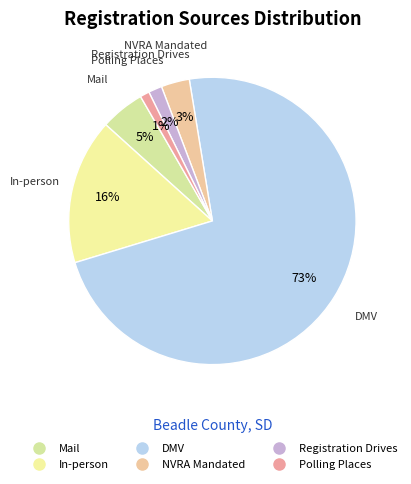

Approximately how many times larger is the value at In-person compared to NVRA Mandated?

5.1